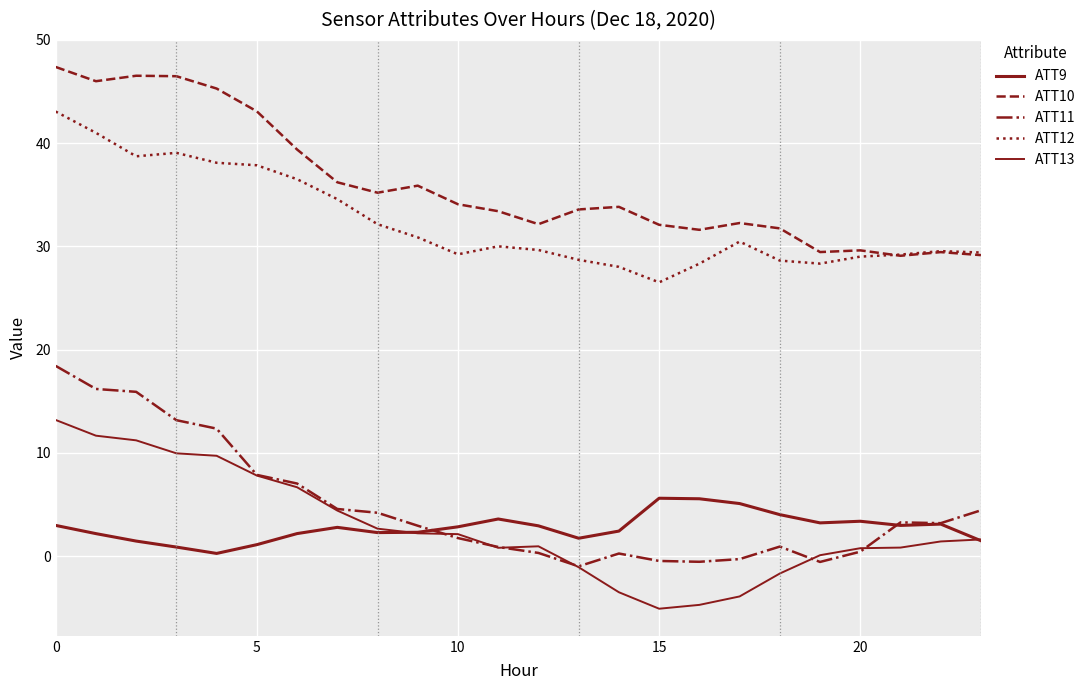

How many interior local valleys does the ATT9 series have?

5